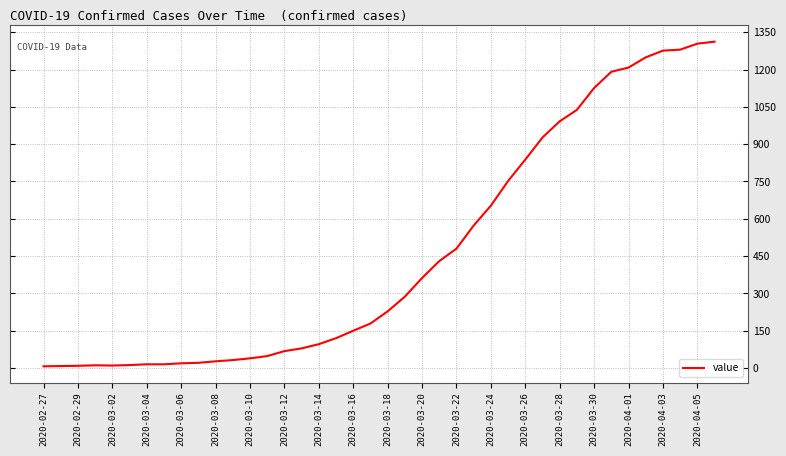

What is the greatest value displayed?

1312